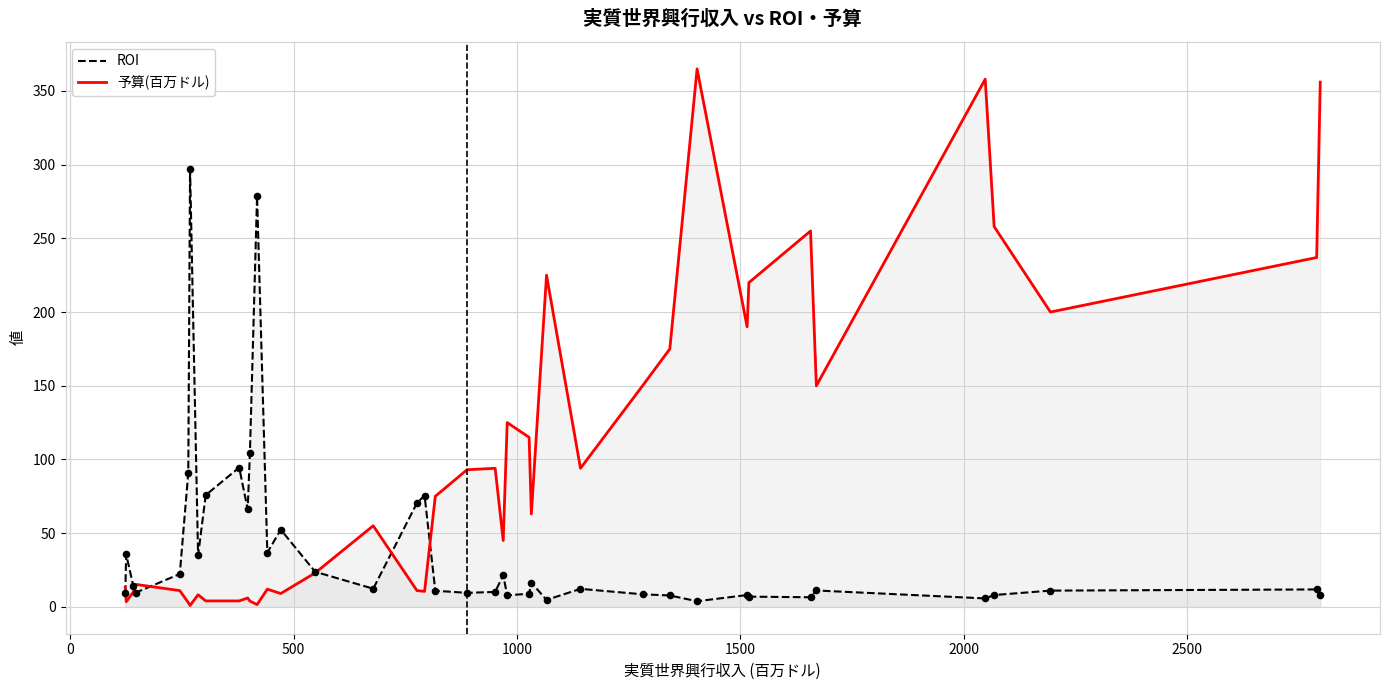

Which series reaches the maximum Y coordinate?

予算(百万ドル)